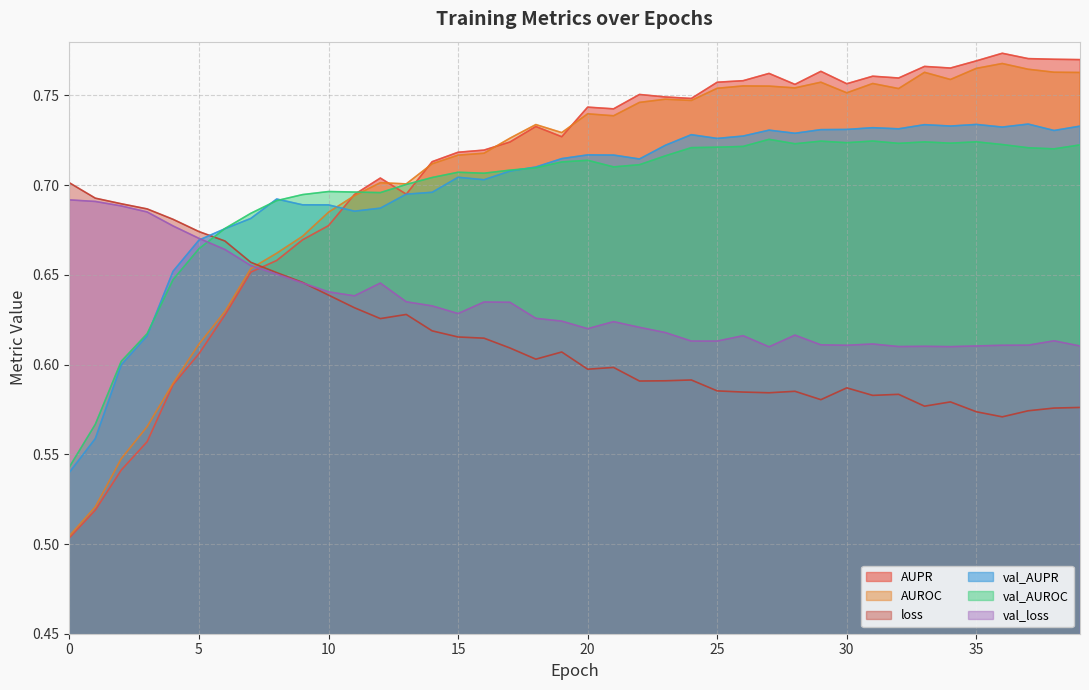

How many categories are shown in the chart?

40